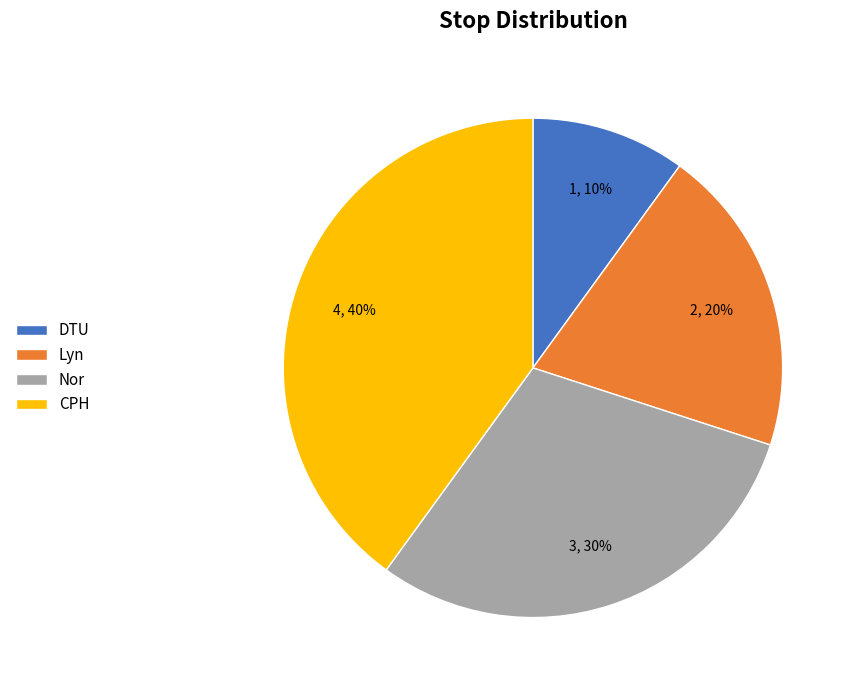

To the nearest percent, what is the difference between the largest and smallest slice percentages?

30%